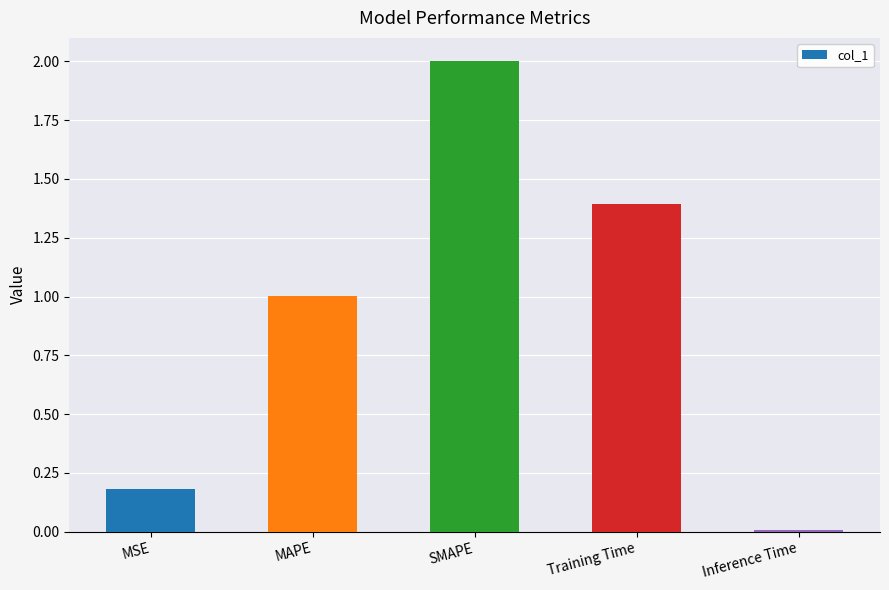

What position from the left is SMAPE?

3